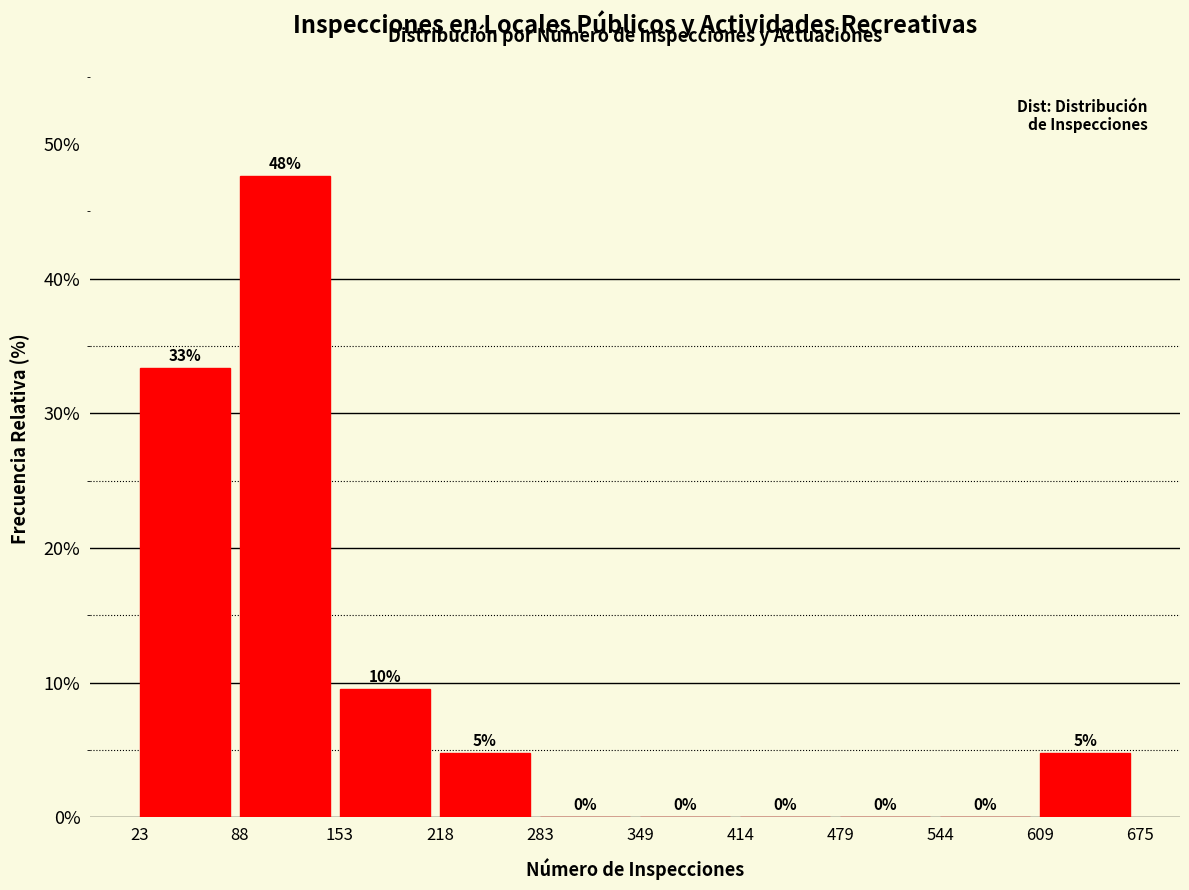

Which range on the x-axis has the tallest bar?

88 to 153